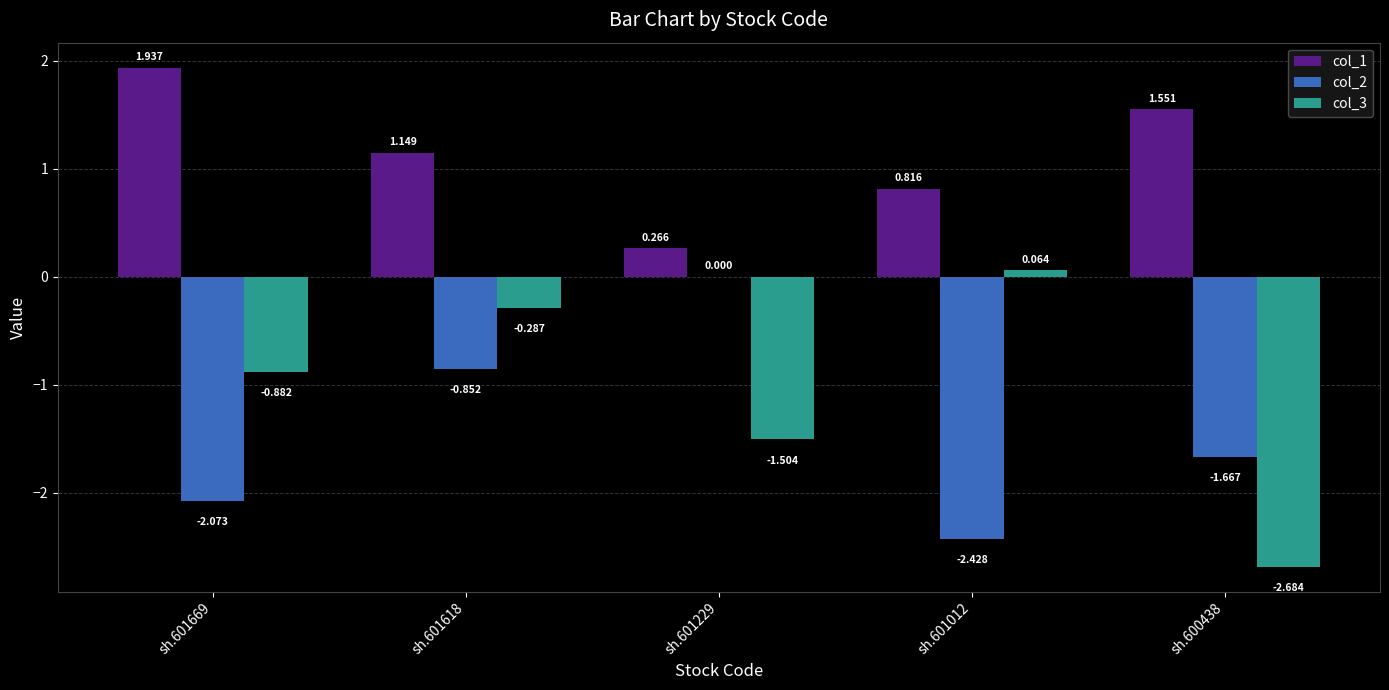

What is the total value across all series at sh.601229?

-1.2